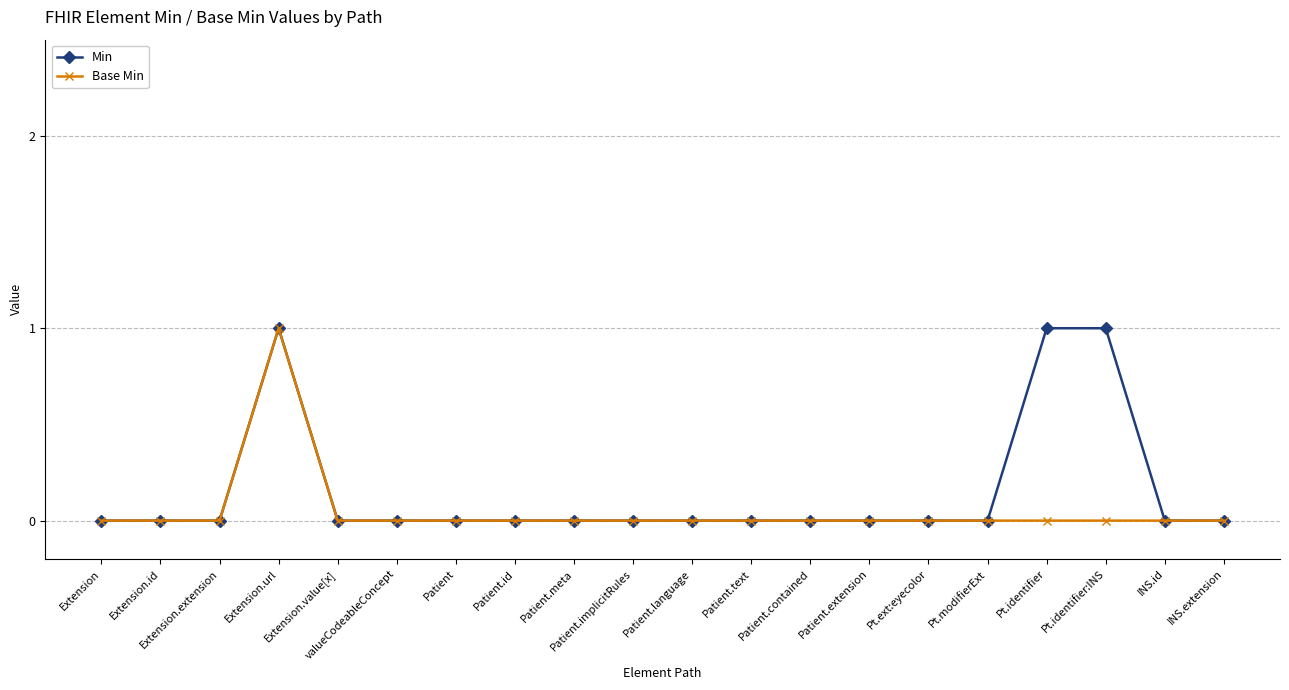

Reading left to right, list all the values displayed in this chart.

Min: Extension=0	Extension.id=0	Extension.extension=0	Extension.url=1	Extension.value[x]=0	valueCodeableConcept=0	Patient=0	Patient.id=0	Patient.meta=0	Patient.implicitRules=0	Patient.language=0	Patient.text=0	Patient.contained=0	Patient.extension=0	Pt.ext:eyecolor=0	Pt.modifierExt=0	Pt.identifier=1	Pt.identifier:INS=1	INS.id=0	INS.extension=0
Base Min: Extension=0	Extension.id=0	Extension.extension=0	Extension.url=1	Extension.value[x]=0	valueCodeableConcept=0	Patient=0	Patient.id=0	Patient.meta=0	Patient.implicitRules=0	Patient.language=0	Patient.text=0	Patient.contained=0	Patient.extension=0	Pt.ext:eyecolor=0	Pt.modifierExt=0	Pt.identifier=0	Pt.identifier:INS=0	INS.id=0	INS.extension=0